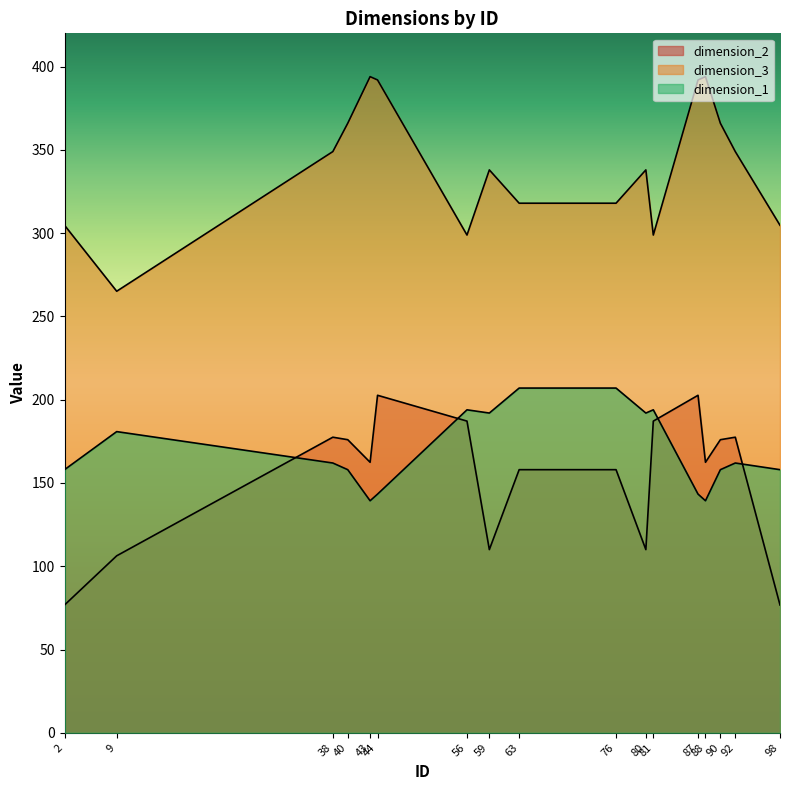

How many lines are shown in the chart?

3